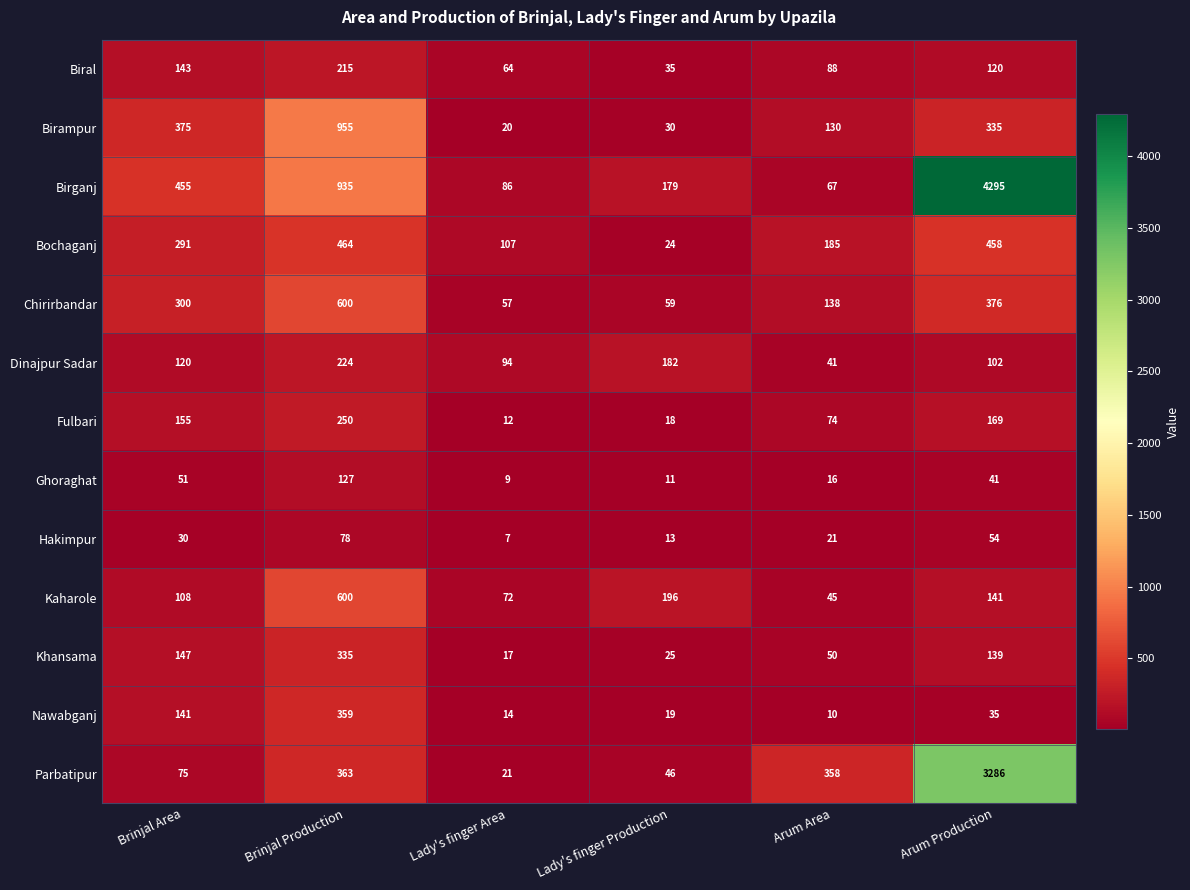

Rank the series at Arum Production from lowest to highest value.

Nawabganj, Ghoraghat, Hakimpur, Dinajpur Sadar, Biral, Khansama, Kaharole, Fulbari, Birampur, Chirirbandar, Bochaganj, Parbatipur, Birganj